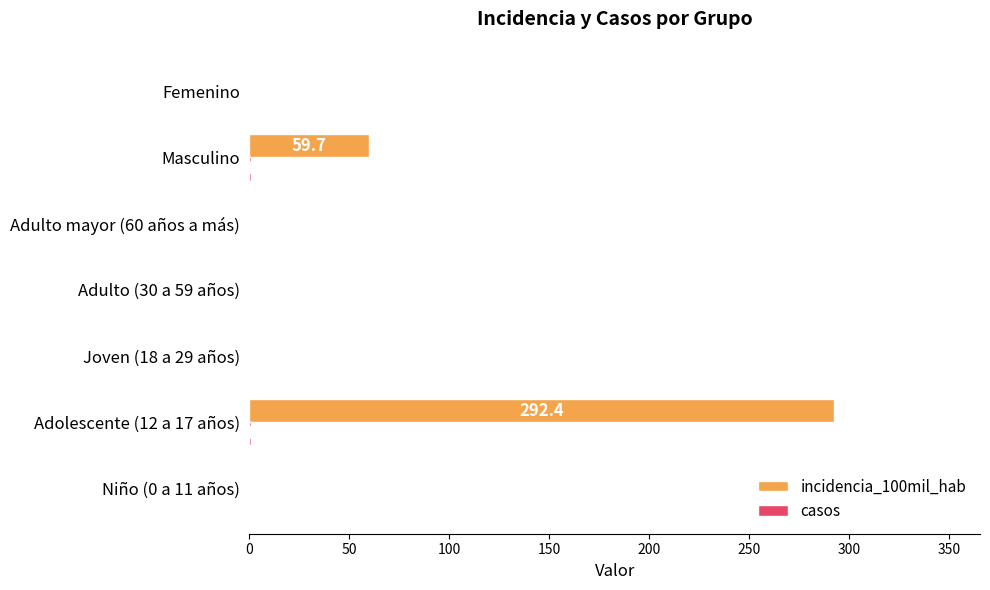

True or false: incidencia_100mil_hab has a value of 99.5 at Joven (18 a 29 años).

False